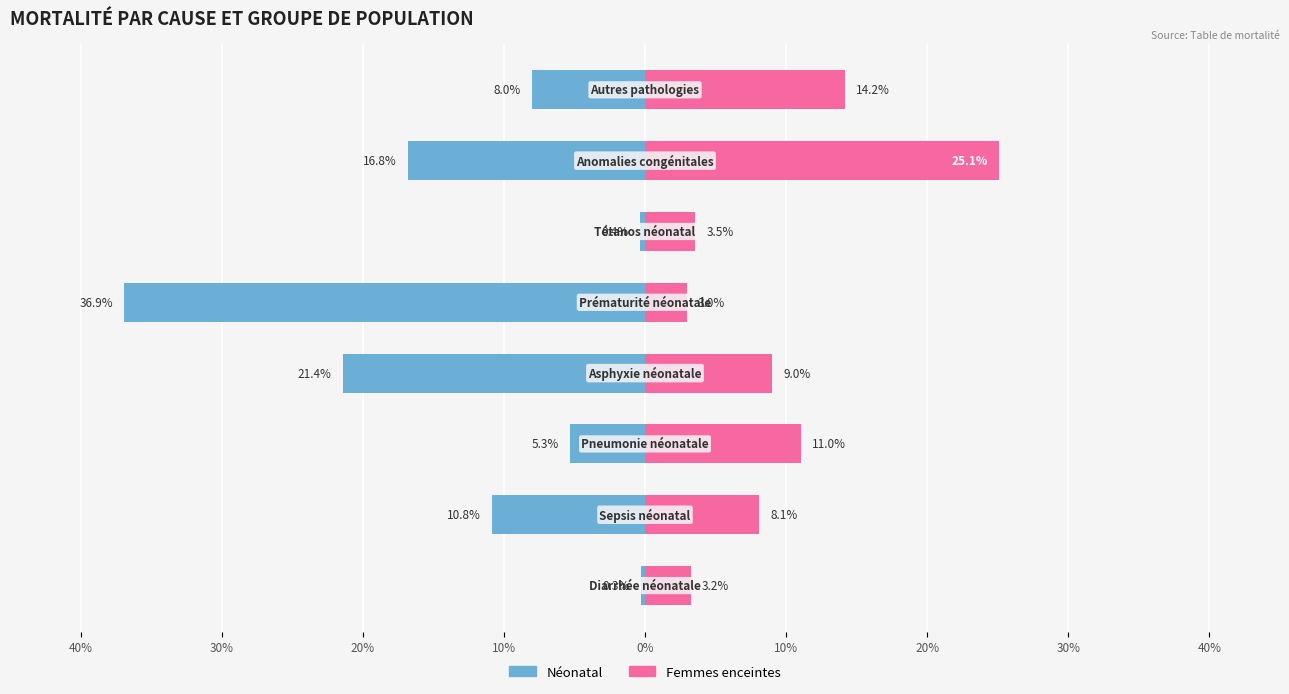

Which series changed the most between 40% and 20%?

Femmes enceintes